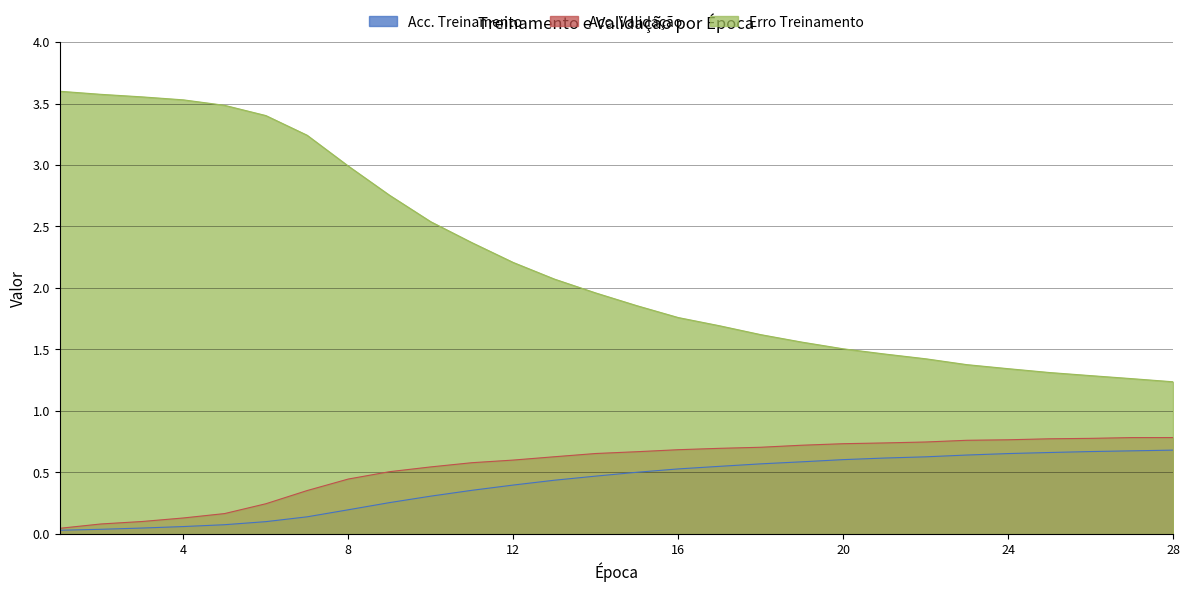

What is the greatest value displayed?

3.6